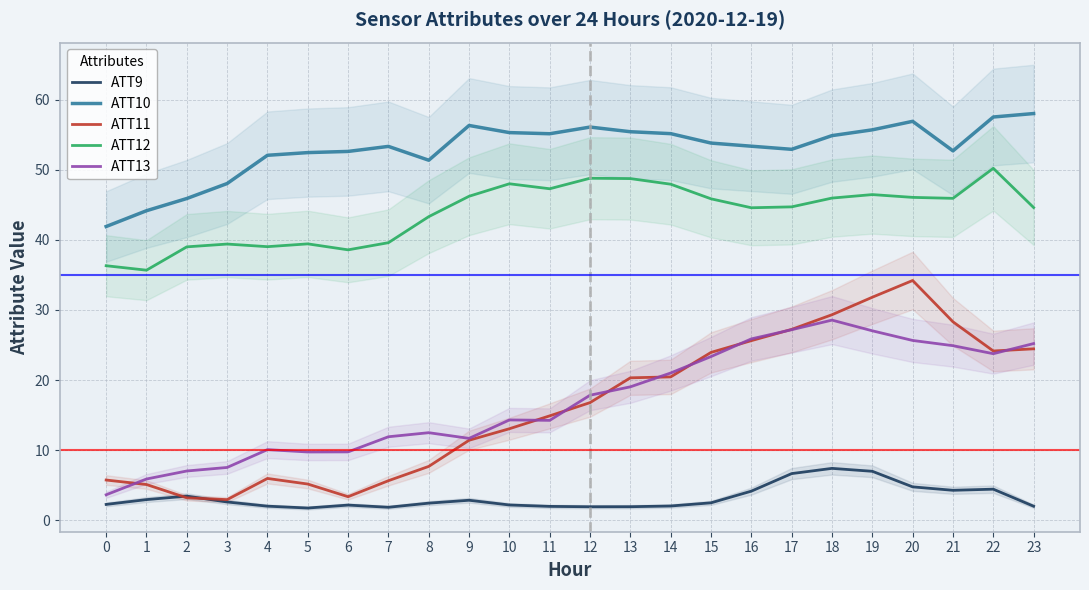

Where is ATT11 nearest to the value 18?

12